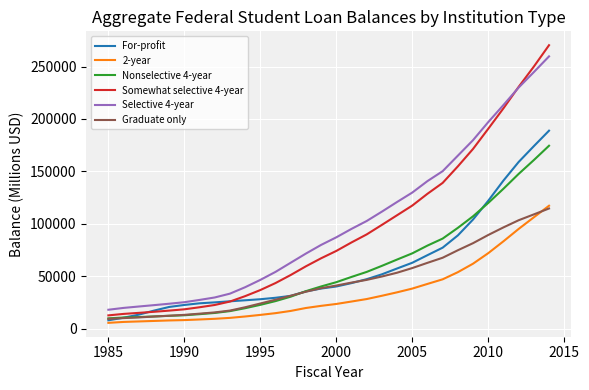

Does the chart have visible grid lines?

Yes